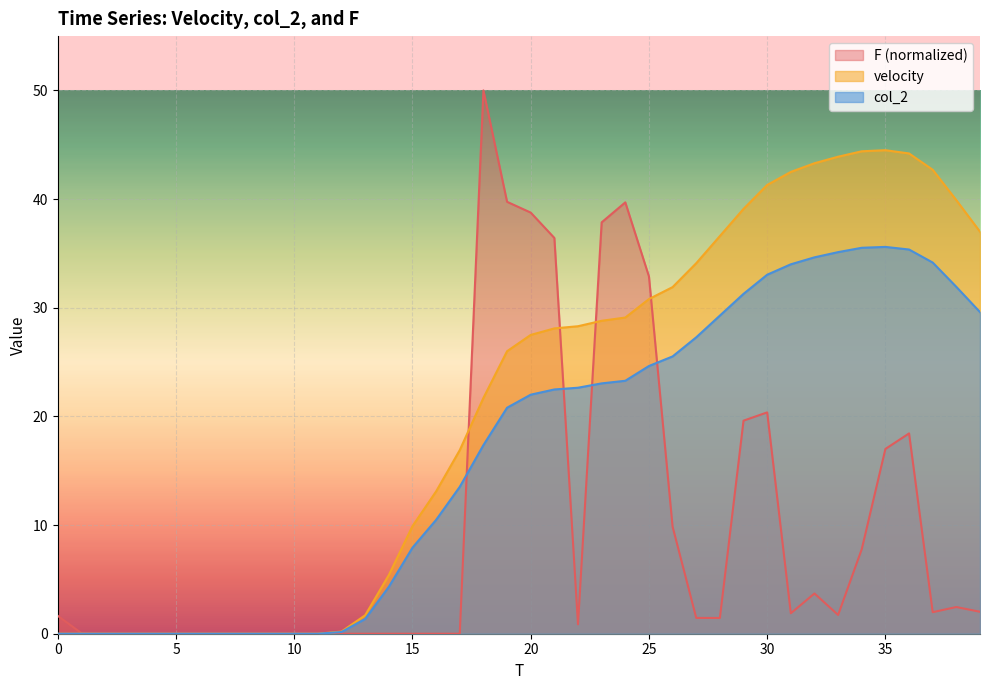

In col_2, how many points are higher than both neighbors (excluding endpoints)?

1